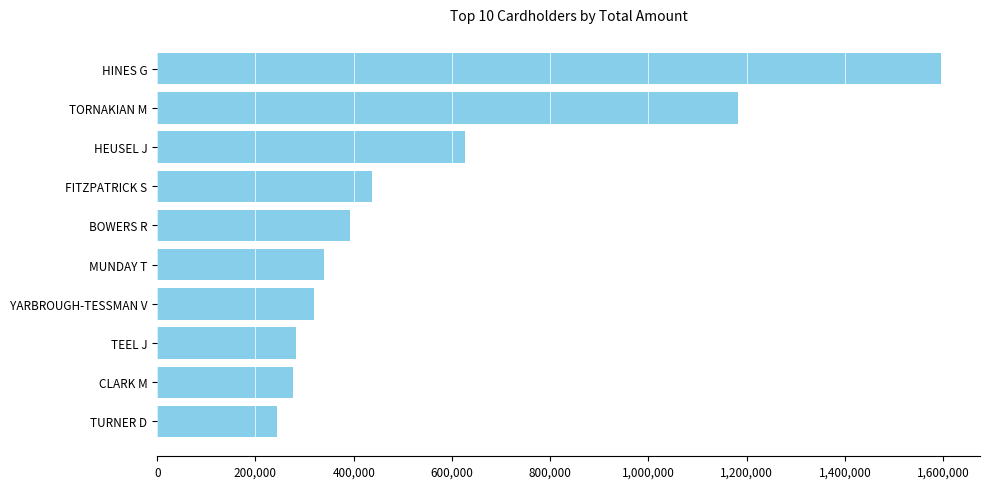

How many bars are there in total?

10